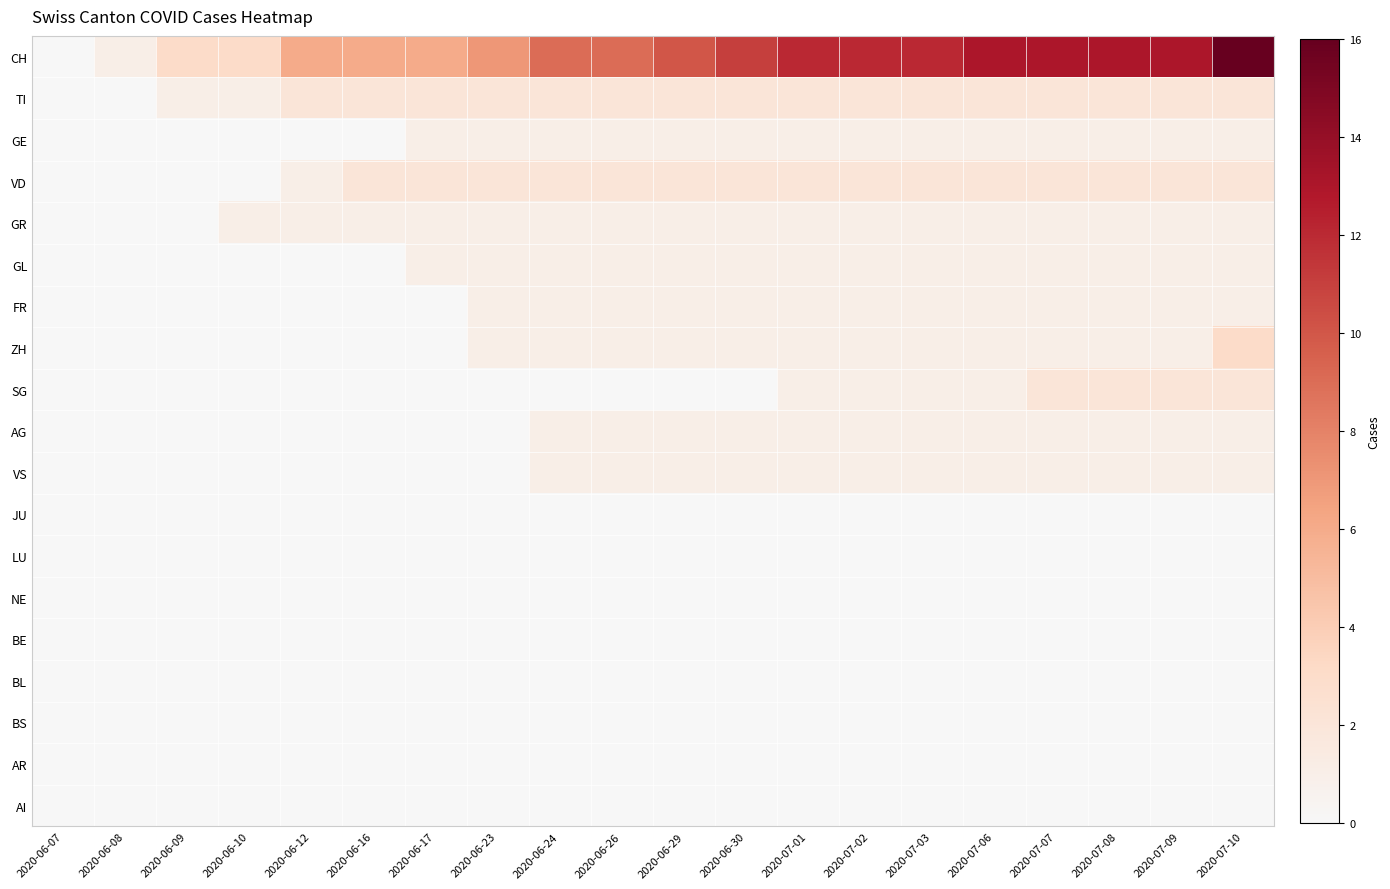

At how many categories does at least one series exceed 15?

1